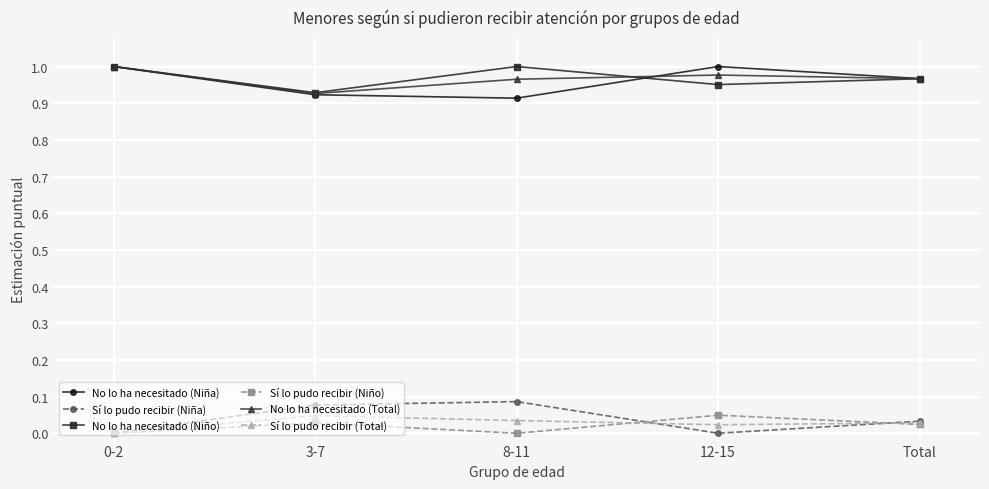

True or false: No lo ha necesitado (Niño) has more than 2 interior local peaks.

False